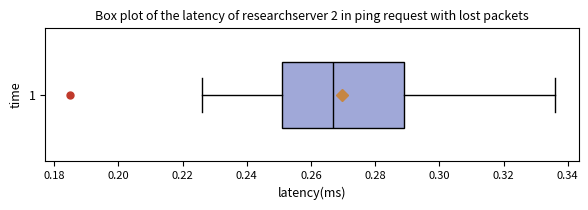

Read this box plot against the x-axis: the position of the median line, the range covered by the box, and the ends of both whiskers. The values are not printed on the chart, so give them approximately, as read against the axis.

median 0.266, box 0.250 to 0.290, whiskers 0.226 to 0.336